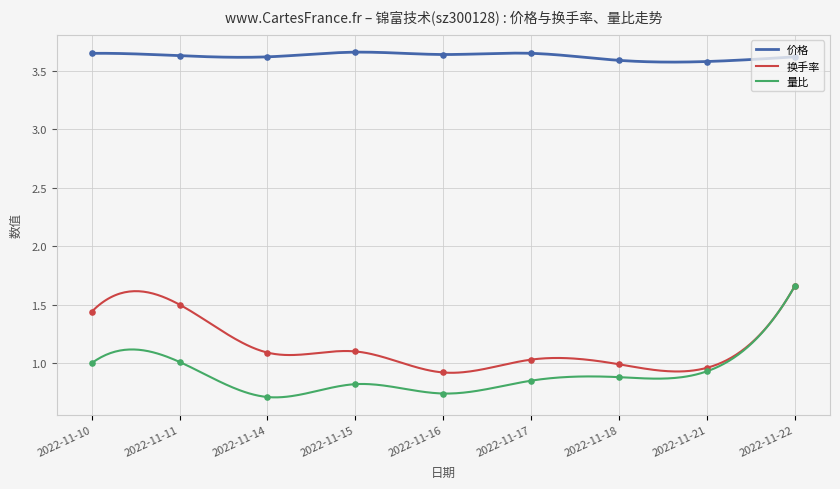

What are all the series names shown in the legend?

价格, 换手率, 量比